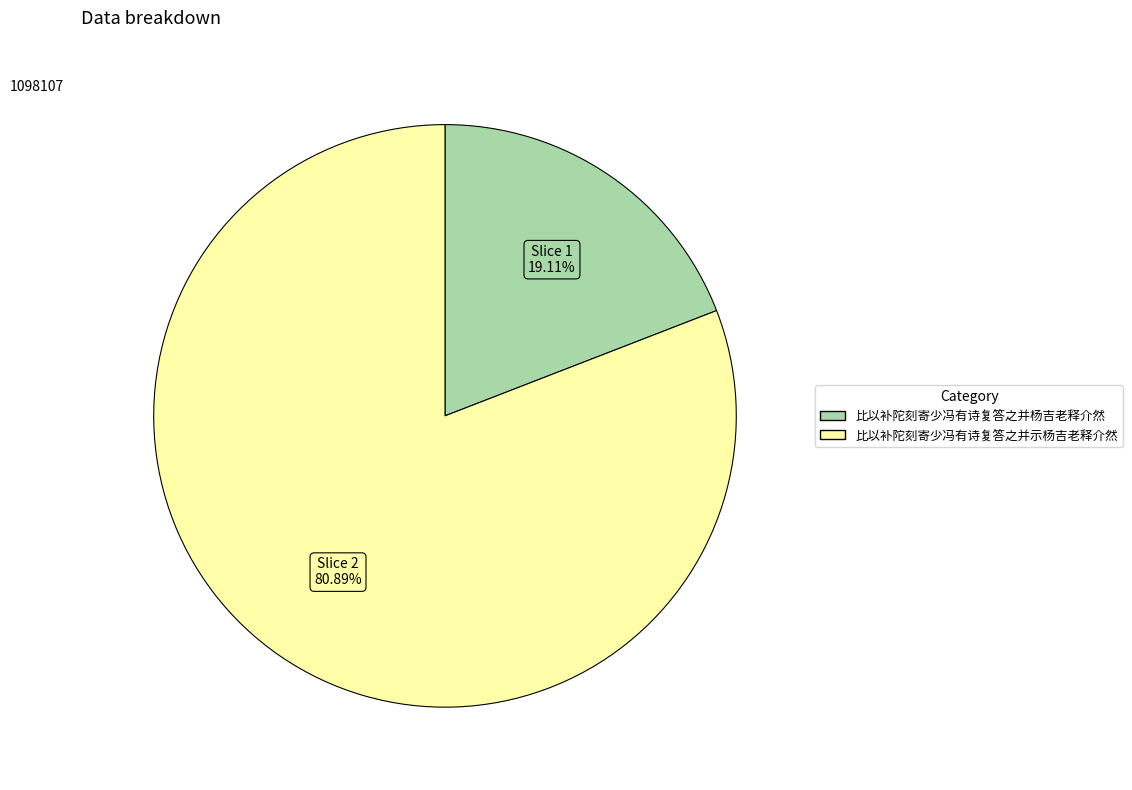

Between 比以补陀刻寄少冯有诗复答之并杨吉老释介然 and 比以补陀刻寄少冯有诗复答之并示杨吉老释介然, which is larger?

比以补陀刻寄少冯有诗复答之并示杨吉老释介然